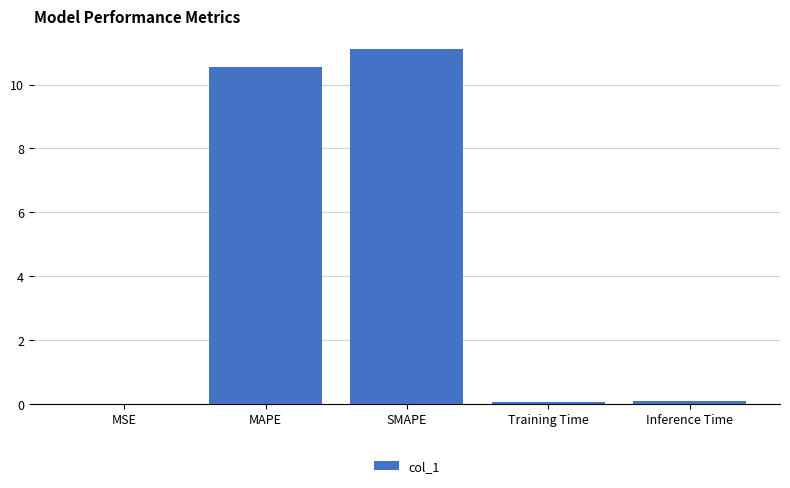

What is the sum of the values at SMAPE and MAPE?

21.7